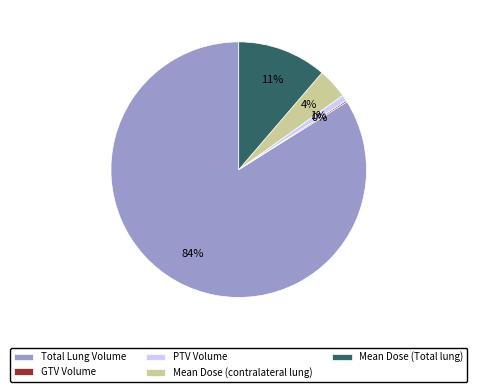

The Total Lung Volume slice represents 84% of the pie. True or false?

True